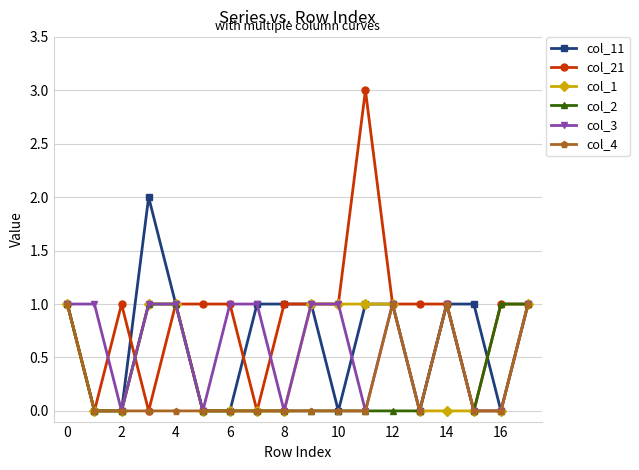

How many data points does each series have?

18